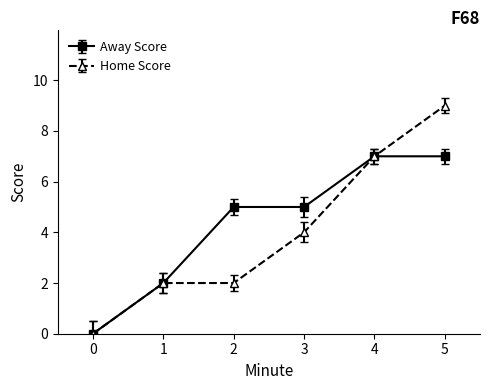

The value of Home Score at 2 is 1. True or false?

False